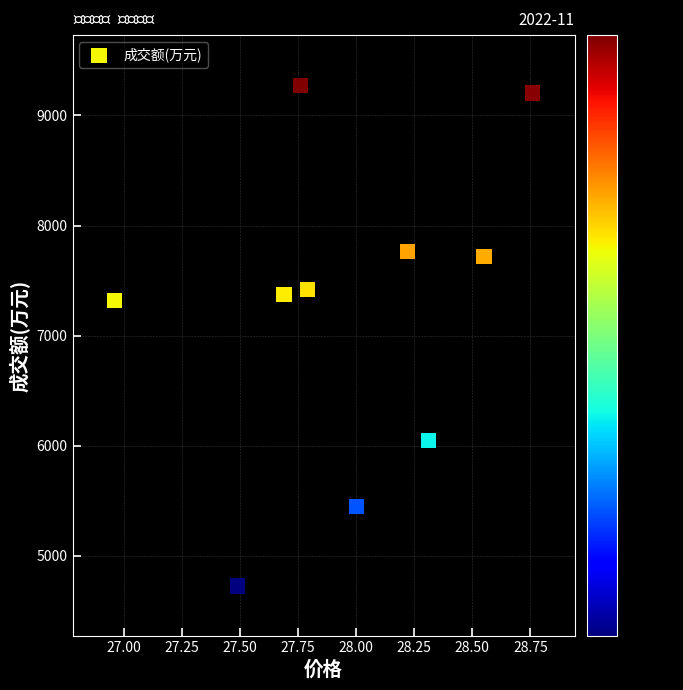

What is the range of Y values (max minus min)?

4549